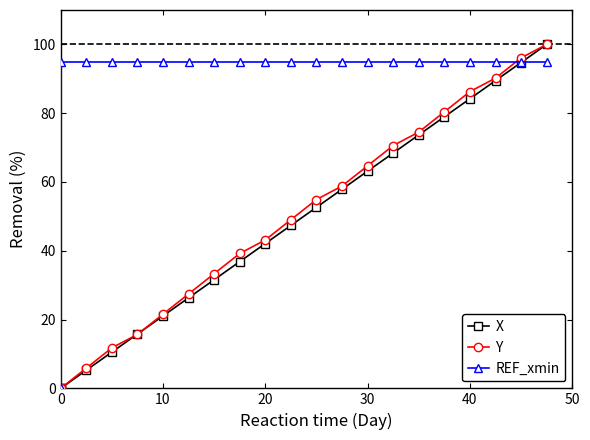

Reading left to right, what are all the values shown in this chart?

X: 0.0	0.0	5.3	10.5	15.8	21.1	26.3	31.6	36.8	42.1	47.4	52.6	57.9	63.2	68.4	73.7	78.9	84.2	89.5	94.7	100.0
Y: 0.0	0.0	5.9	11.8	15.7	21.6	27.5	33.3	39.2	43.1	49.0	54.9	58.8	64.7	70.6	74.5	80.4	86.3	90.2	96.1	100.0
REF_xmin: 0.0	95.0	95.0	95.0	95.0	95.0	95.0	95.0	95.0	95.0	95.0	95.0	95.0	95.0	95.0	95.0	95.0	95.0	95.0	95.0	95.0